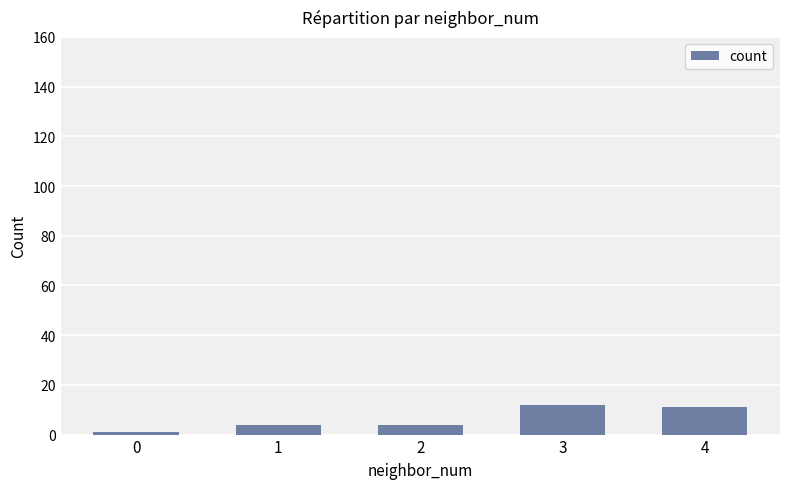

What is the difference between the maximum and minimum values?

11